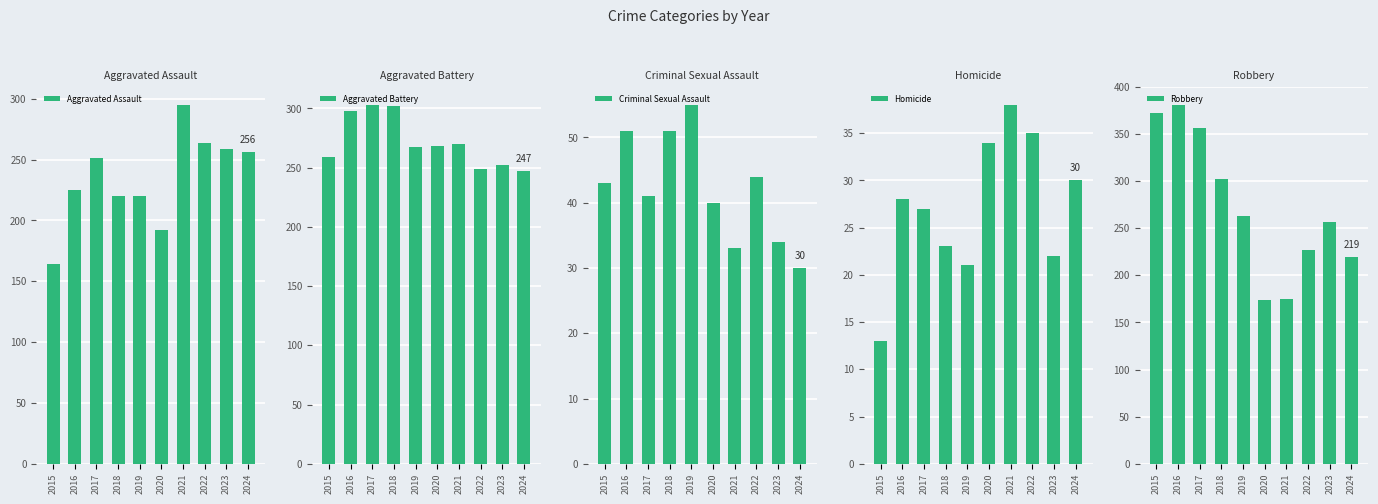

Which category has the highest value across all series?

2016